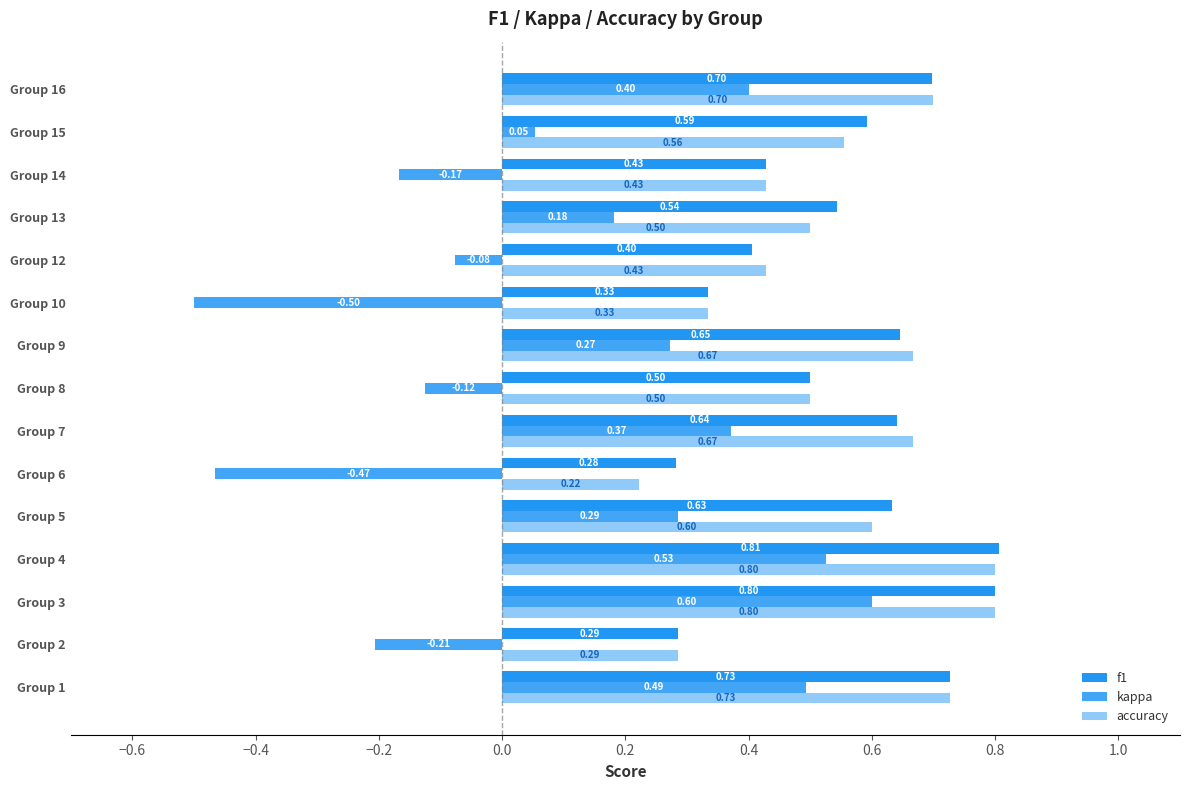

At how many categories does at least one series exceed 0?

15